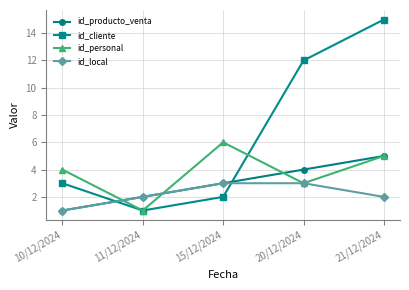

The value of id_cliente at 11/12/2024 is 1. True or false?

True